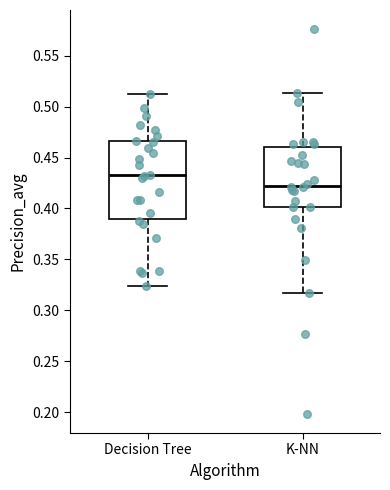

Reading left to right, transcribe this box plot: for each box, give where its median line is, the range the box spans, and where its two whiskers end, as read against the y-axis. The values are not printed on the chart, so give them approximately, as read against the axis.

Decision Tree: median 0.435, box 0.390 to 0.465, whiskers 0.325 to 0.510
K-NN: median 0.420, box 0.400 to 0.460, whiskers 0.315 to 0.515